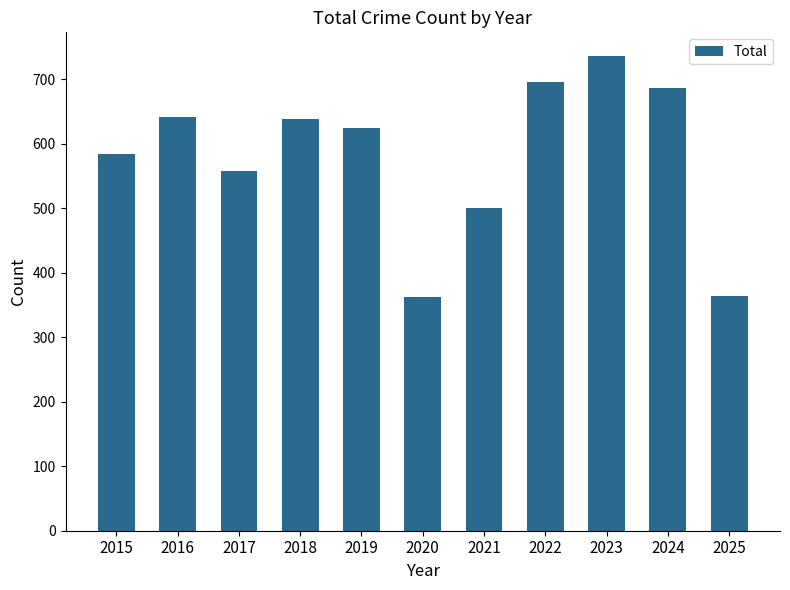

What is the change in value from 2017 to 2021?

-58